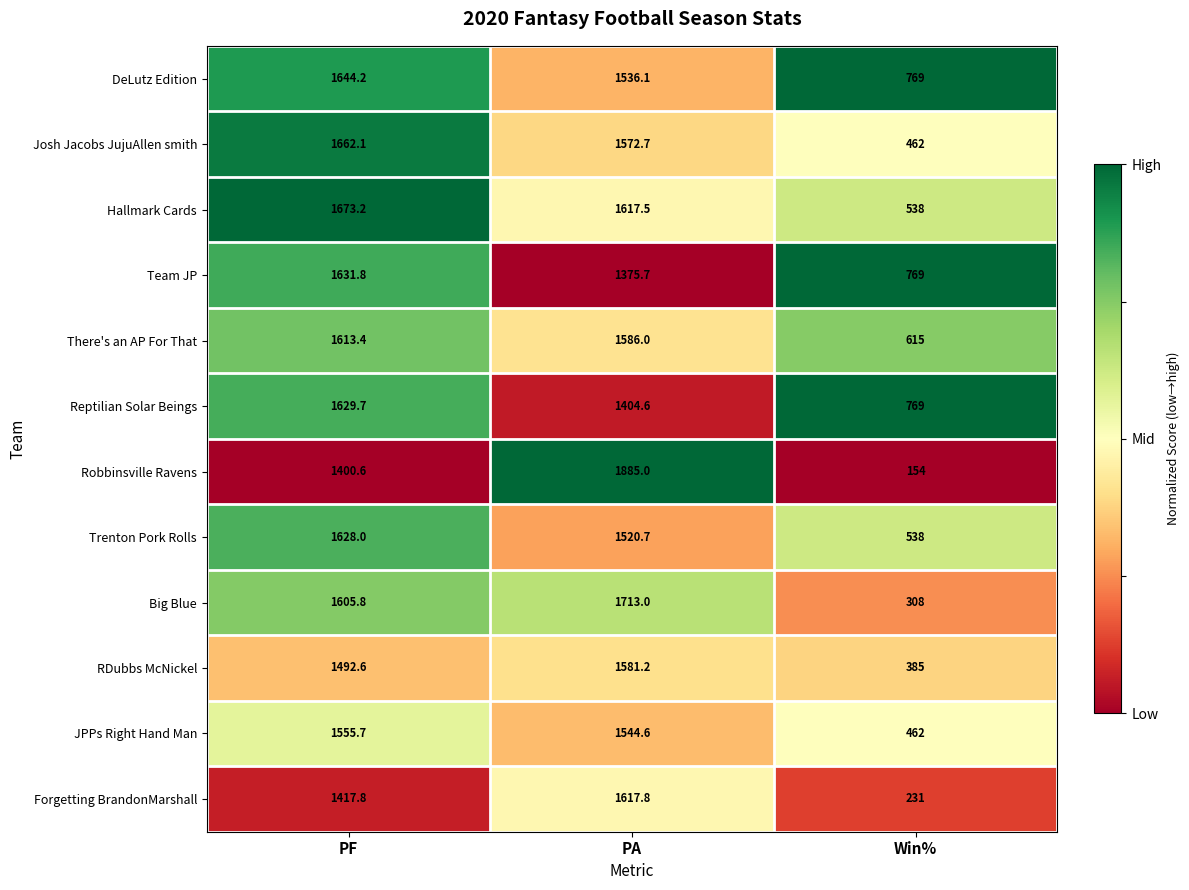

Is the value of Big Blue at Win% greater than the value of Robbinsville Ravens at Win%?

Yes